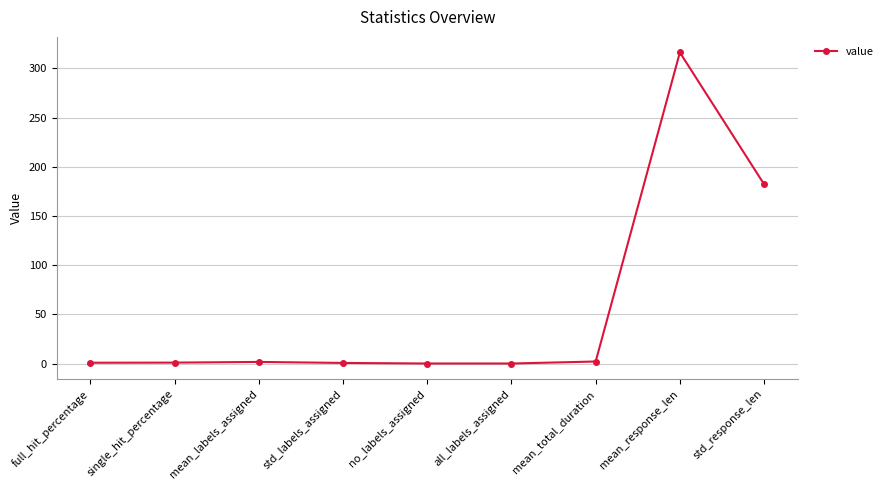

What position from the left is mean_response_len?

8